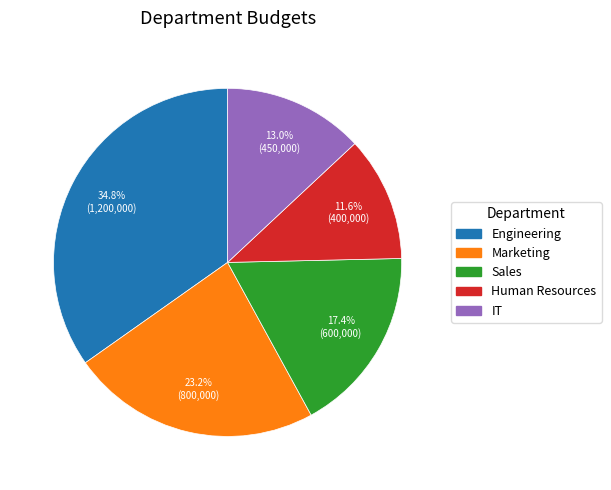

Between Sales and IT, which is larger?

Sales